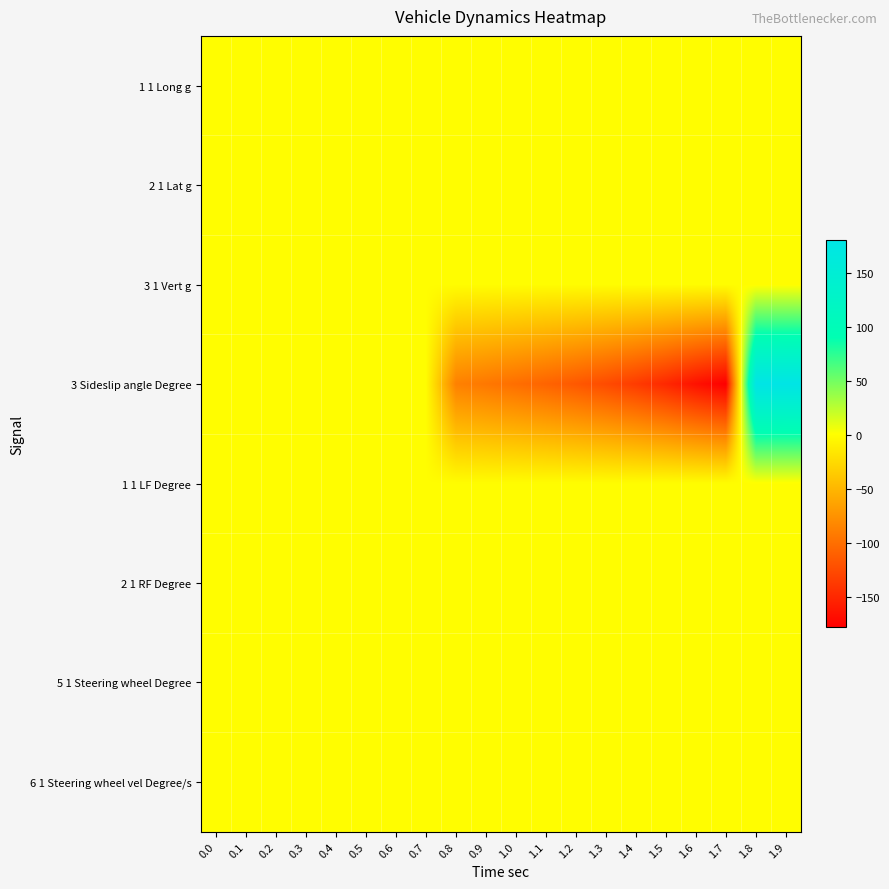

At how many categories does at least one series exceed 36?

2